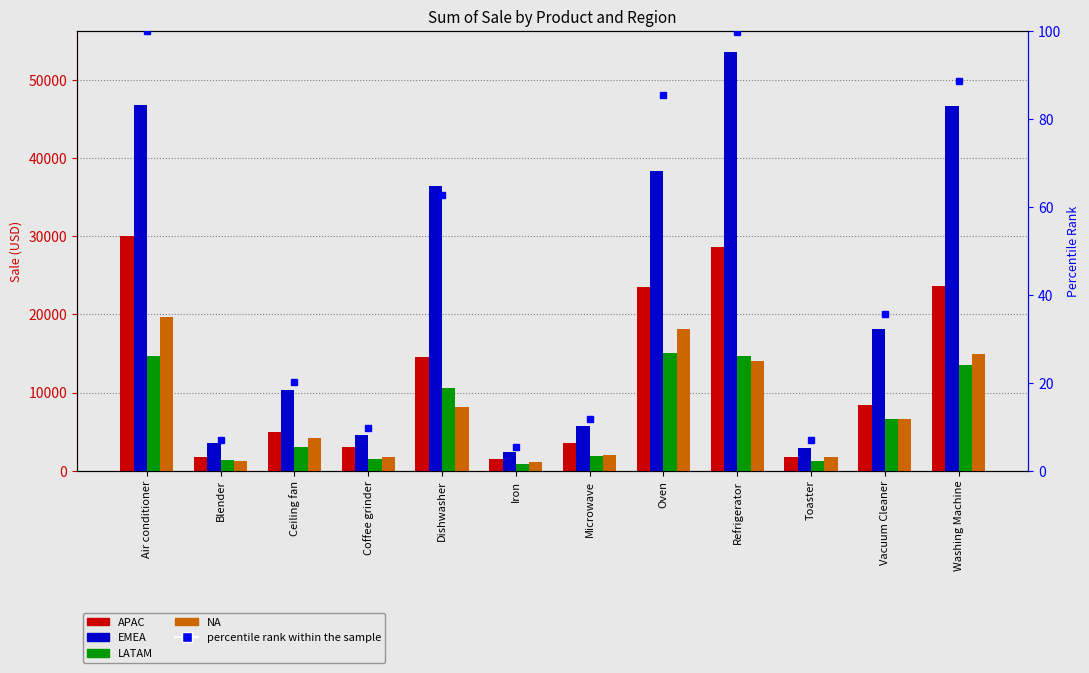

What is the difference between the second highest and minimum values in the LATAM series?

13877.0